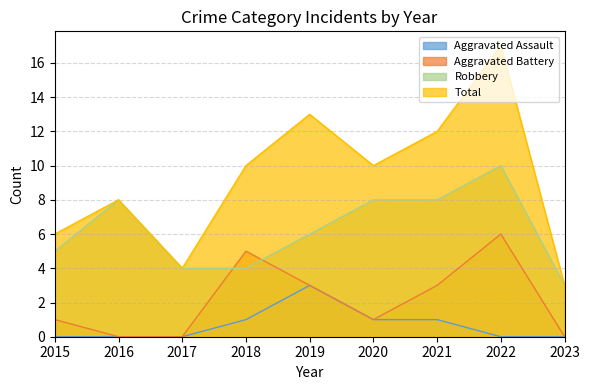

The Aggravated Assault series shows 0 at 2021. True or false?

False